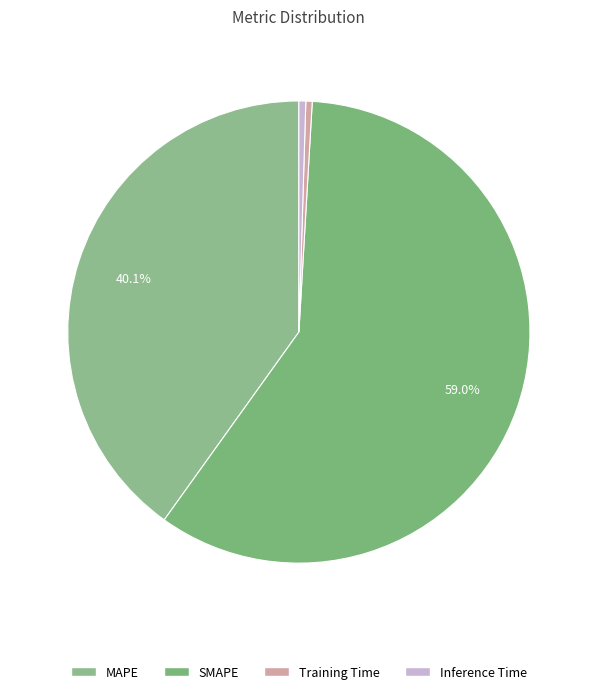

Does SMAPE represent more than half of the total?

Yes